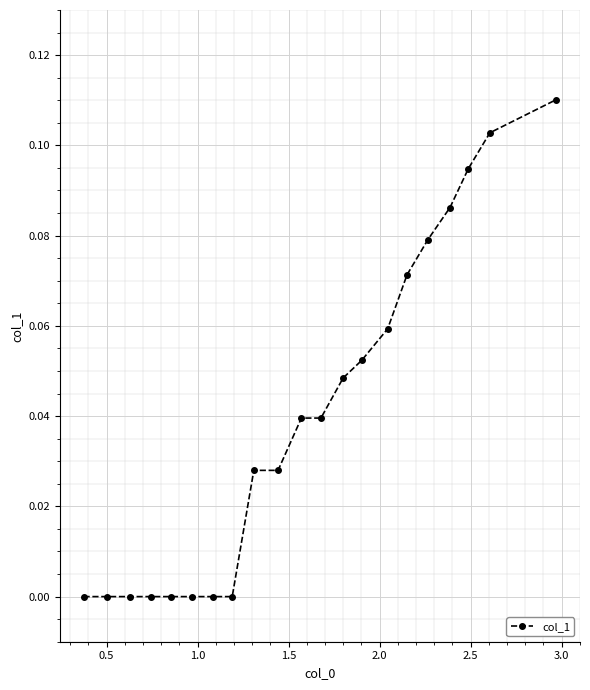

What is the sum of all values?

0.8